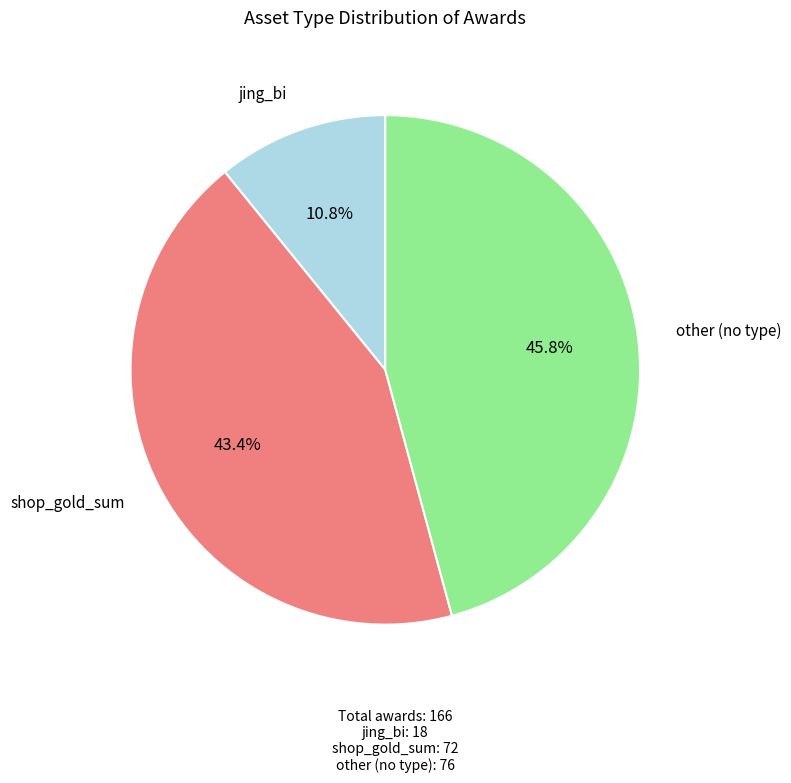

Does any single category account for the majority?

No